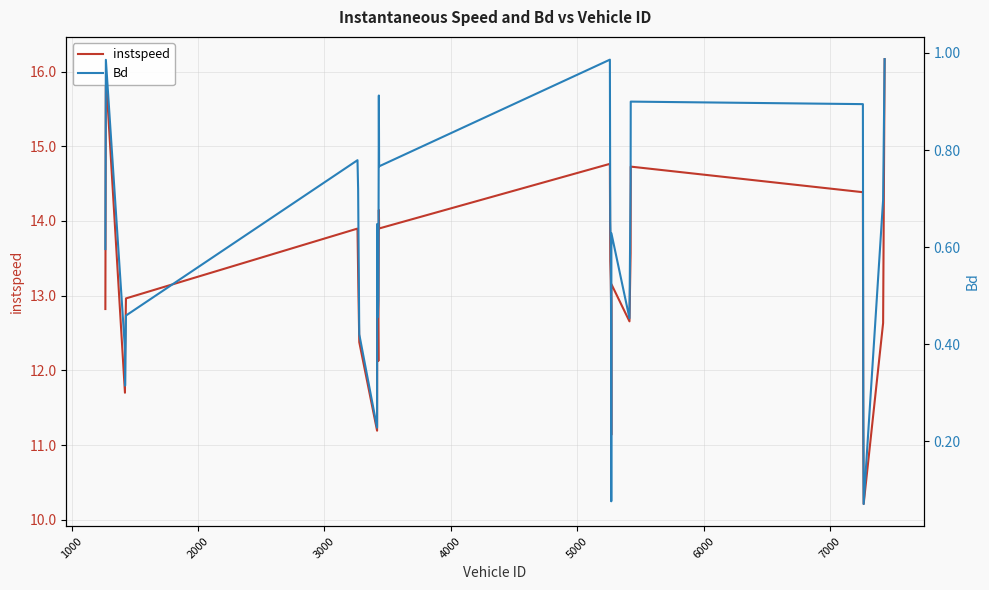

Reading left to right, extract all data points from this chart.

instspeed: 12.8	16.0	11.7	12.2	13.0	13.9	13.3	12.4	11.2	13.5	12.5	13.0	12.1	14.1	13.9	14.8	13.5	13.2	12.8	11.1	13.2	12.7	13.6	14.7	14.4	11.2	10.2	12.6	16.2
Bd: 0.6	1.0	0.4	0.3	0.5	0.8	0.7	0.4	0.2	0.6	0.5	0.5	0.5	0.9	0.8	1.0	0.7	0.6	0.4	0.1	0.6	0.5	0.7	0.9	0.9	0.3	0.1	0.7	1.0